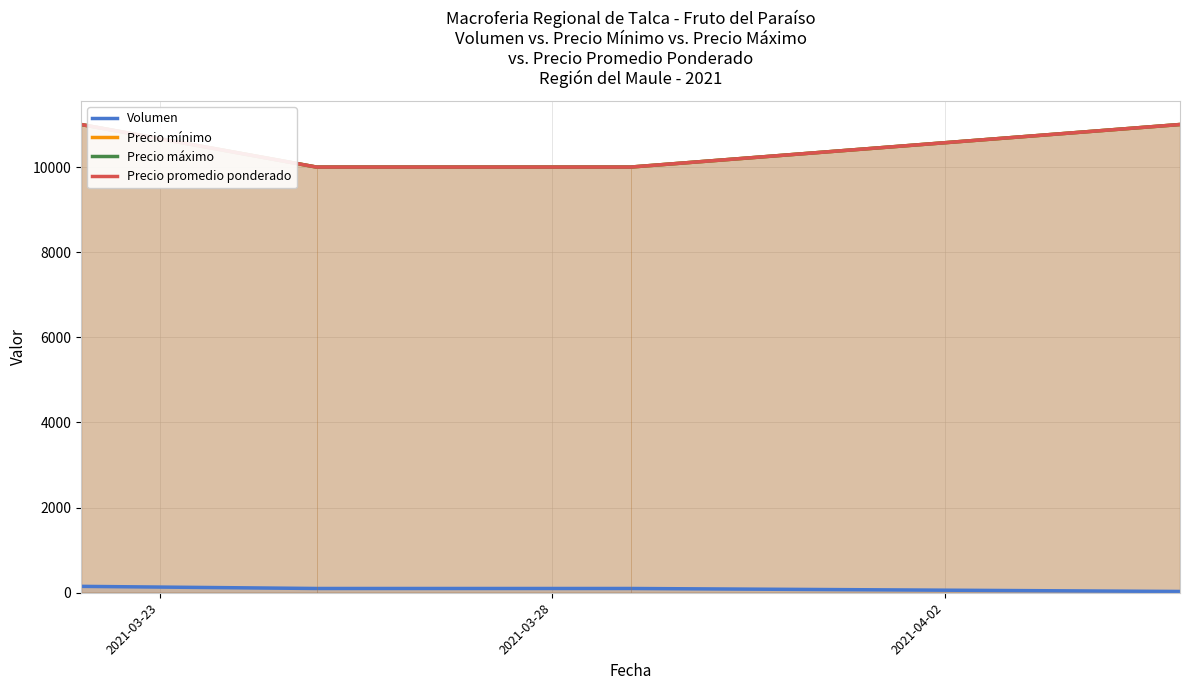

What is the difference between the maximum and minimum values in the Precio mínimo series?

1000